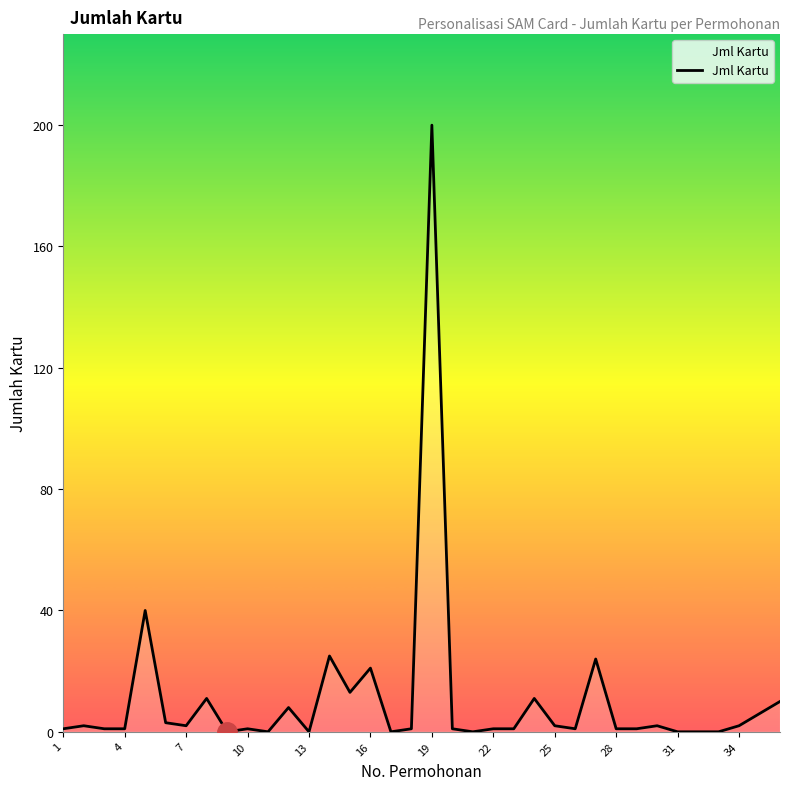

What is the greatest value displayed?

200